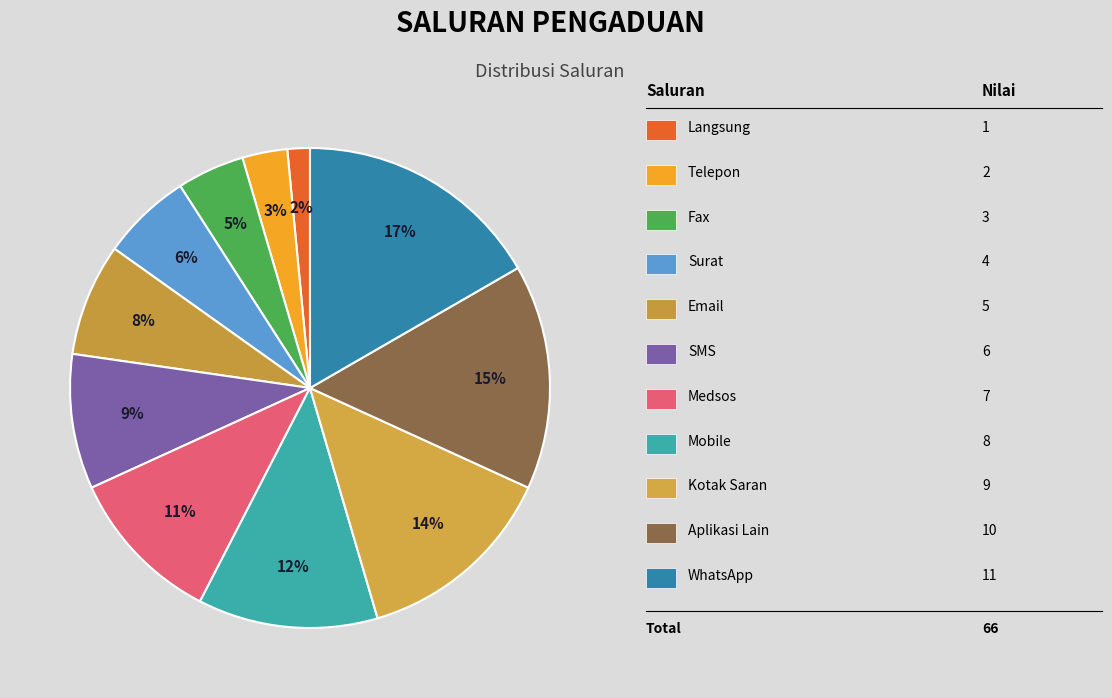

How many segments does this pie chart have?

11